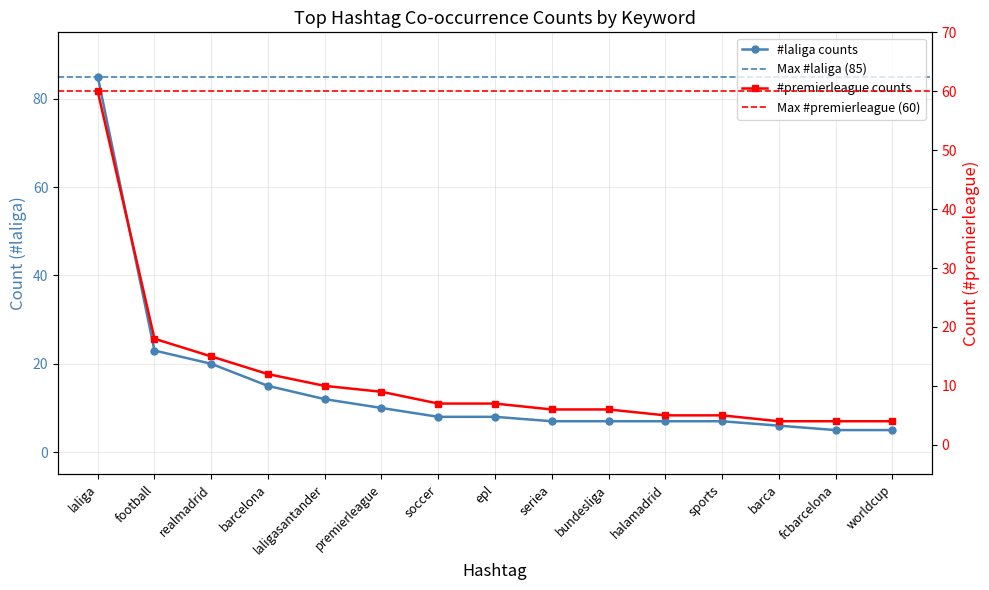

What are all the series names shown in the legend?

#laliga, #premierleague